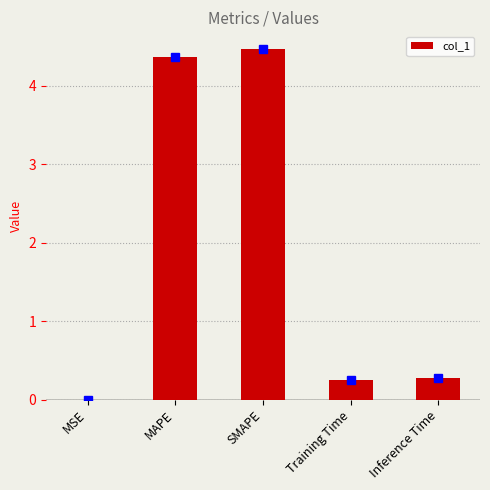

What is the average value?

1.9